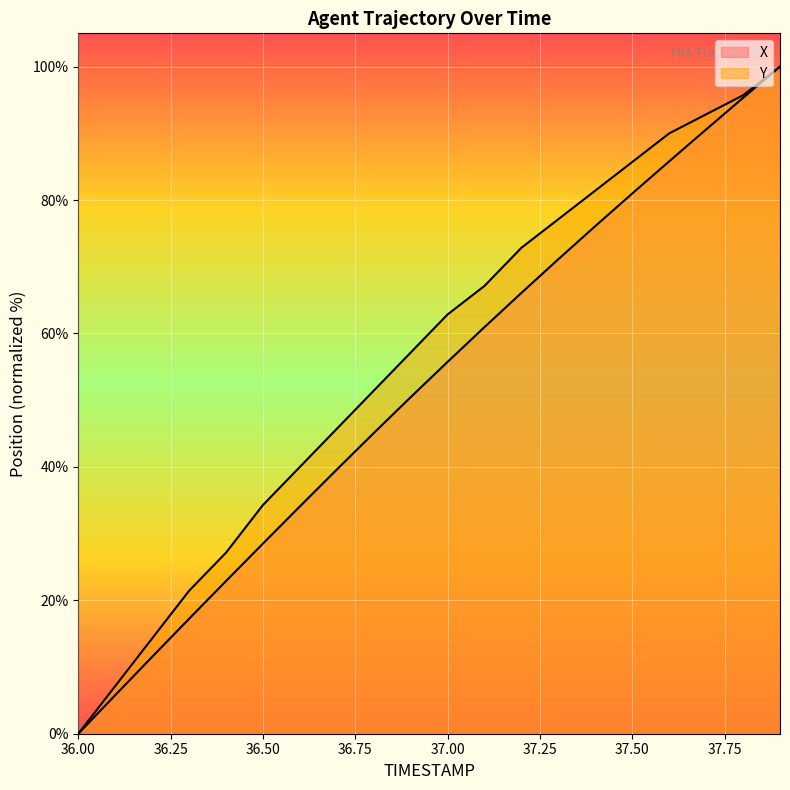

True or false: X and Y cross at least once.

False